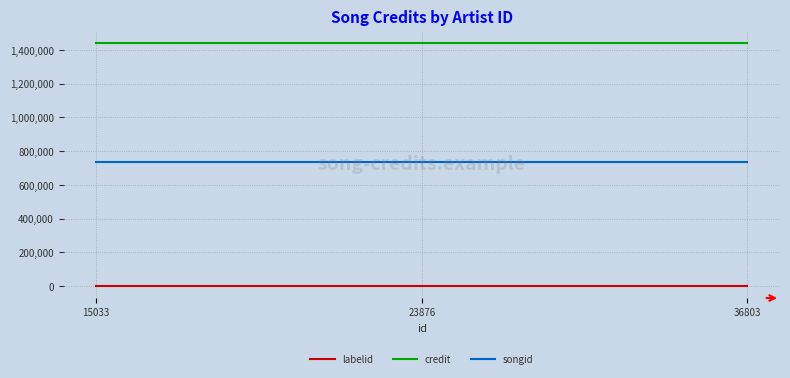

How many lines are shown in the chart?

3